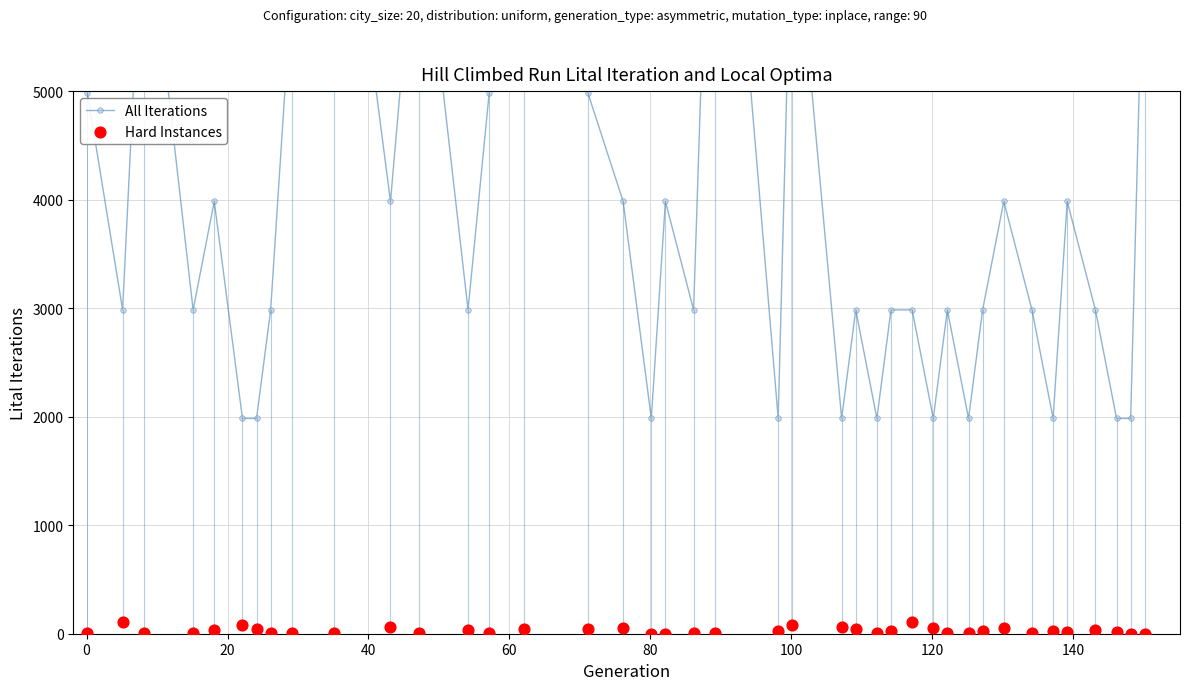

Which series has the largest Y range (max minus min)?

All Iterations